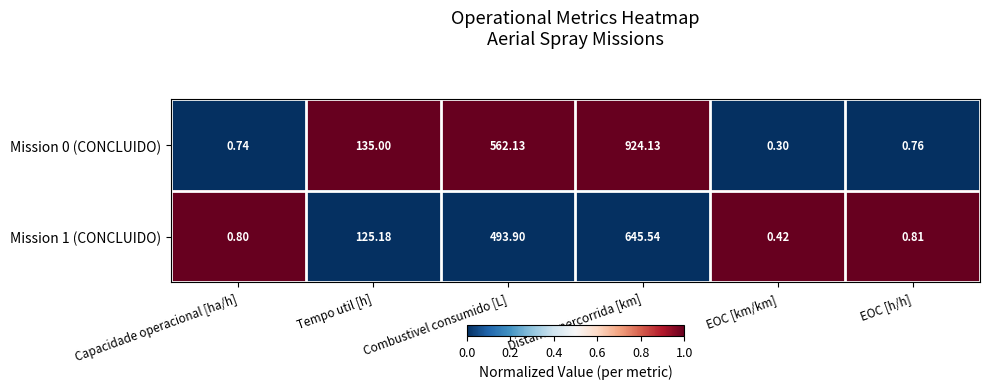

Rank the series at Tempo util [h] from lowest to highest value.

Mission 1 (CONCLUIDO), Mission 0 (CONCLUIDO)